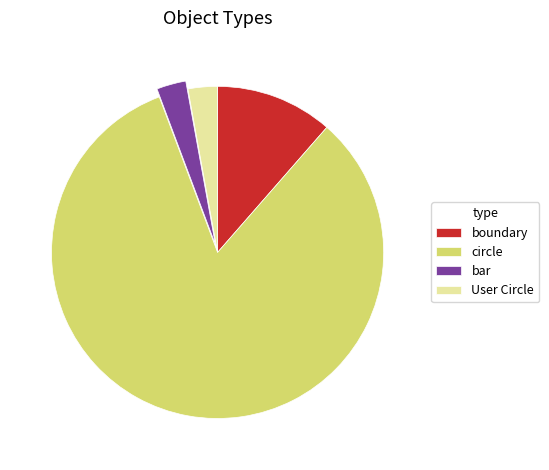

Which has a higher value, circle or bar?

circle